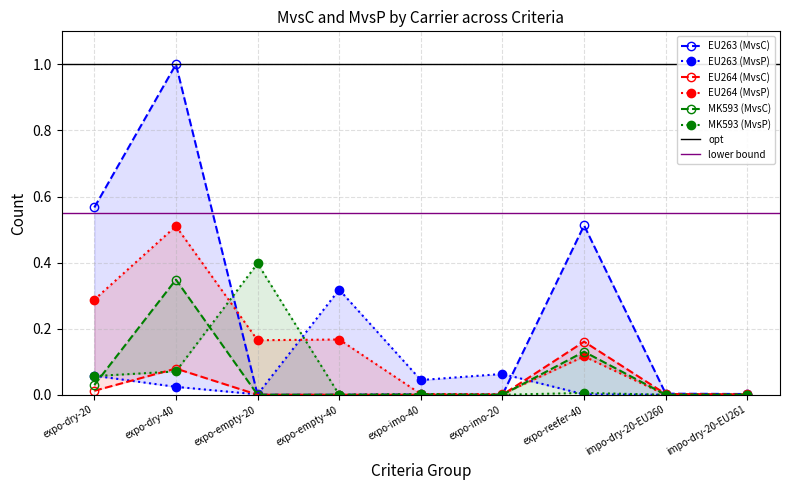

Which series has the largest total across all categories?

EU263